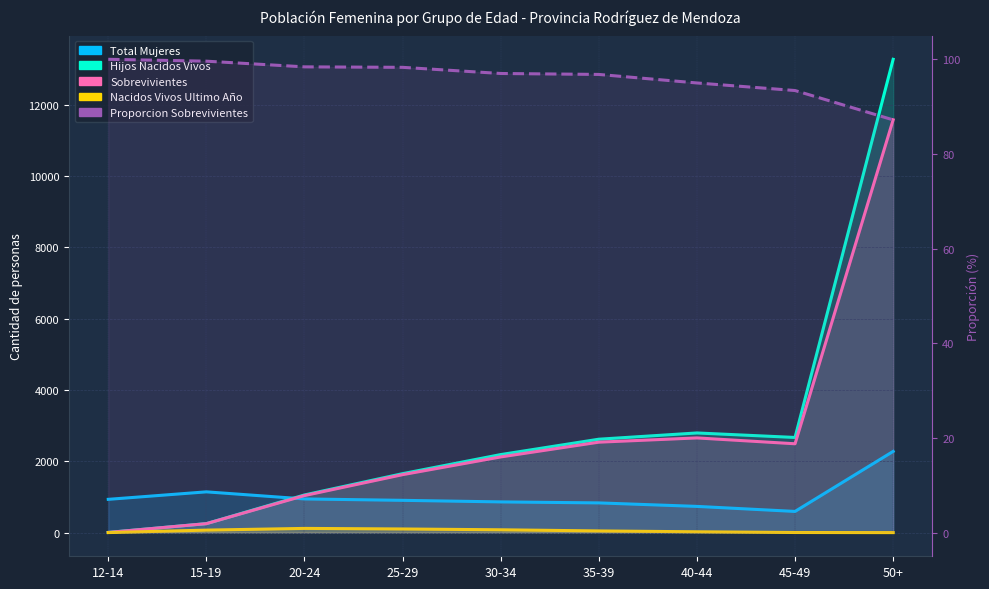

Which has a higher value, 20-24 or 30-34?

20-24